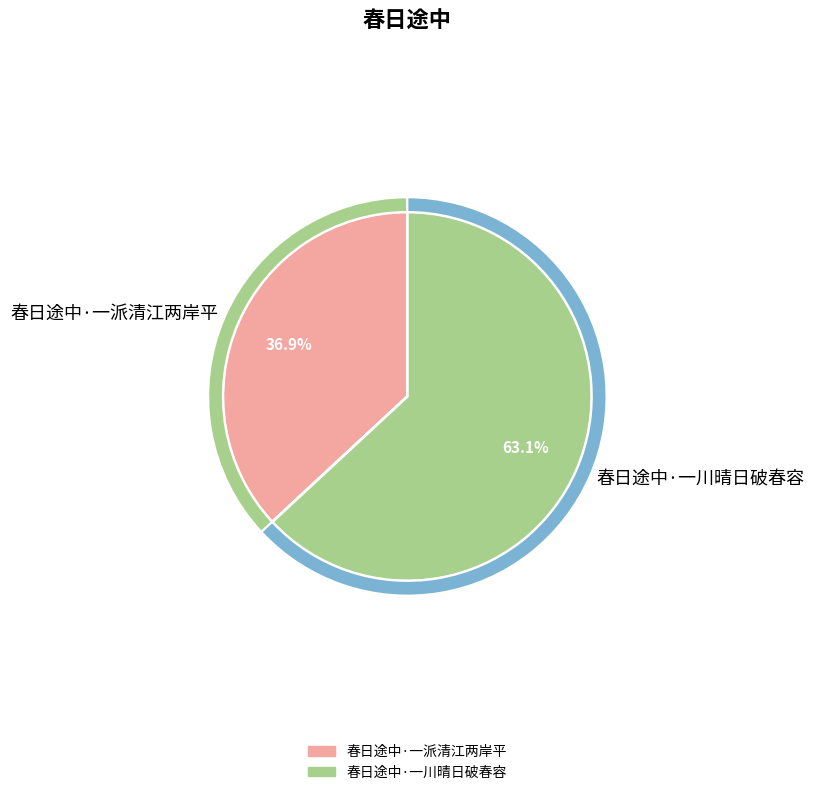

How many slices are in this pie chart?

2